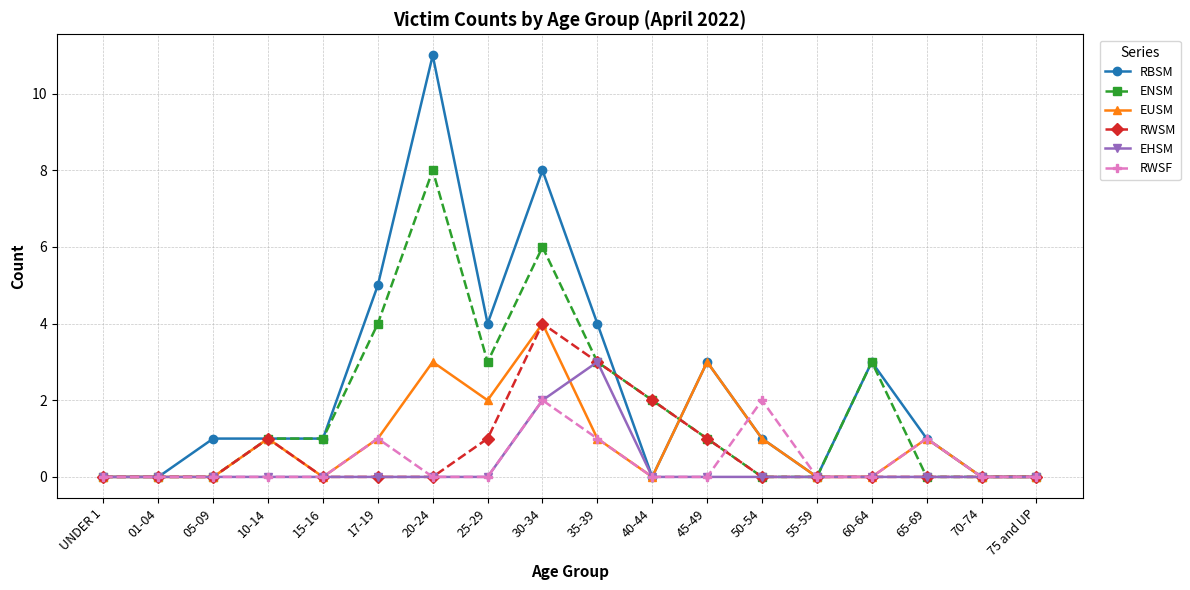

Which label corresponds to the largest value in the chart?

20-24